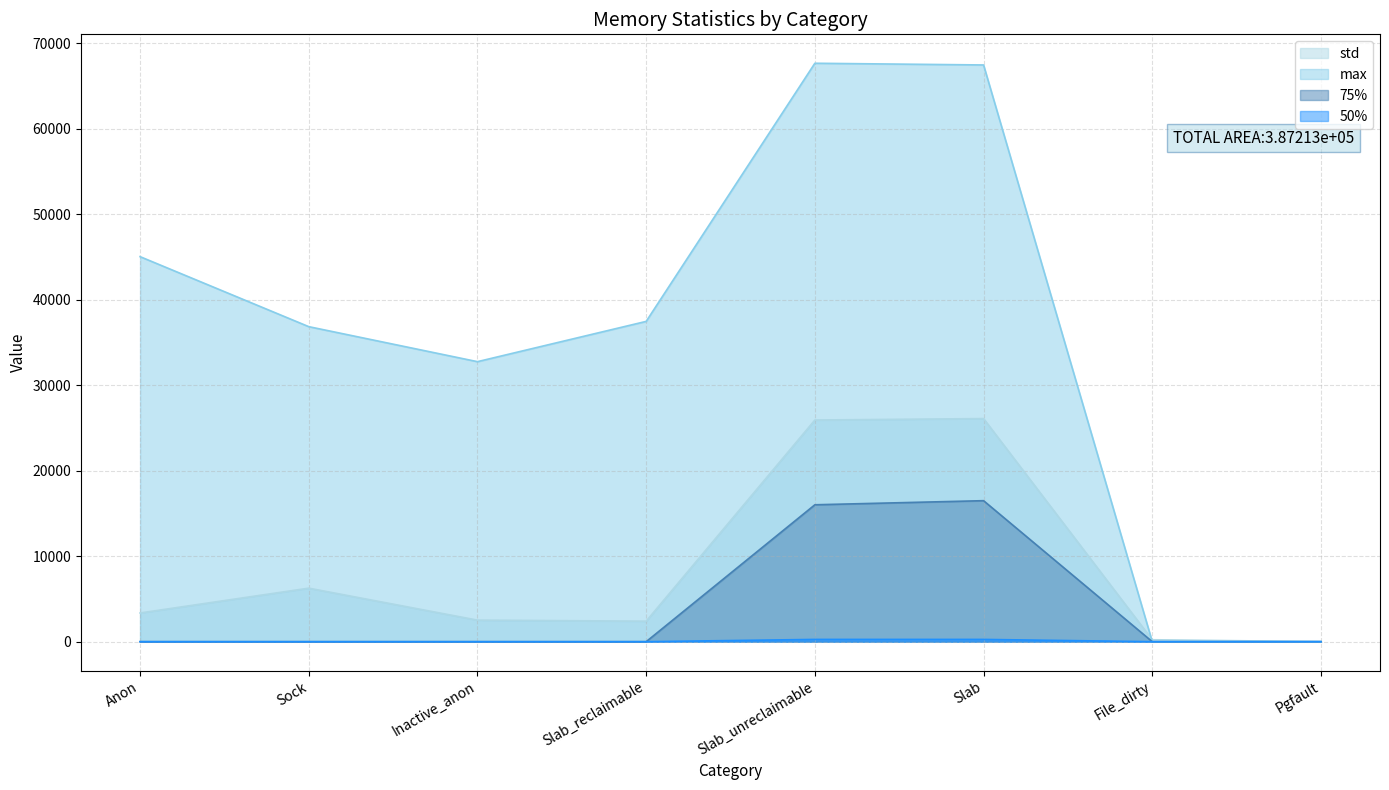

Where do max and std first cross each other?

Slab and File_dirty